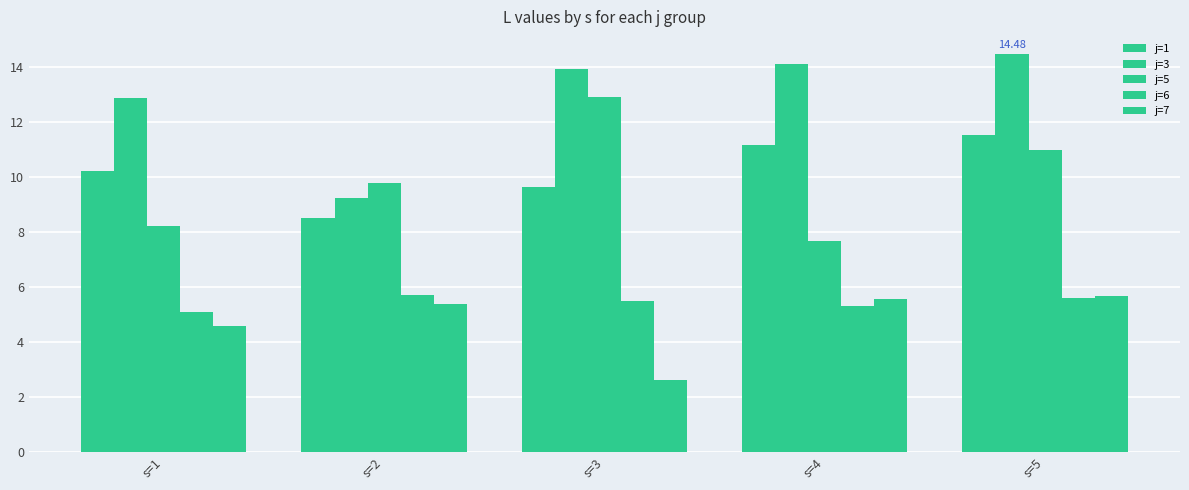

What is the greatest value displayed?

14.5